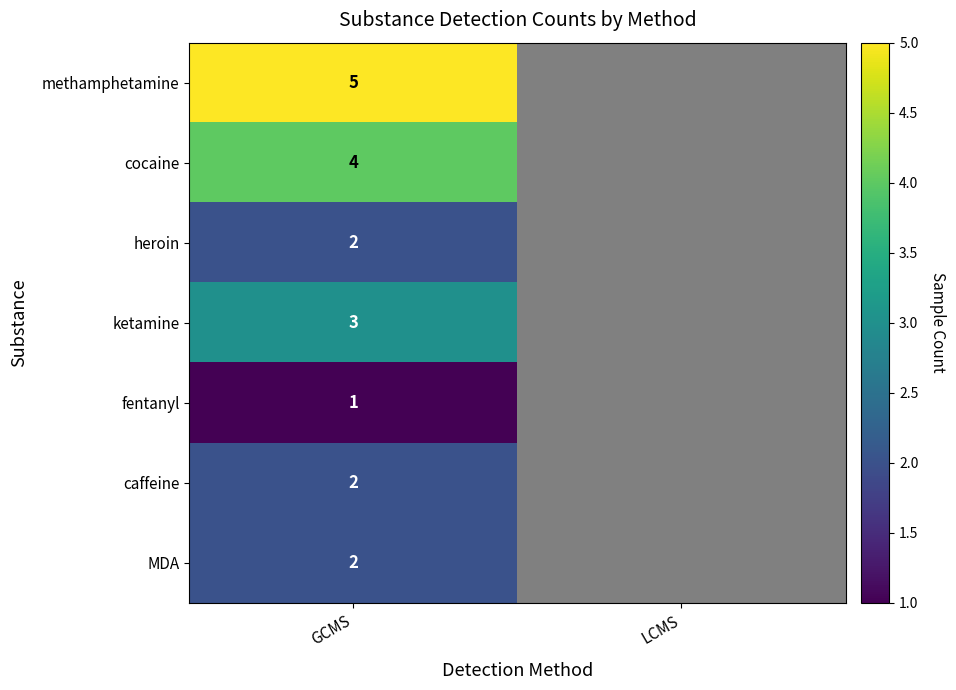

What is the spread (max minus min) of values at GCMS?

4